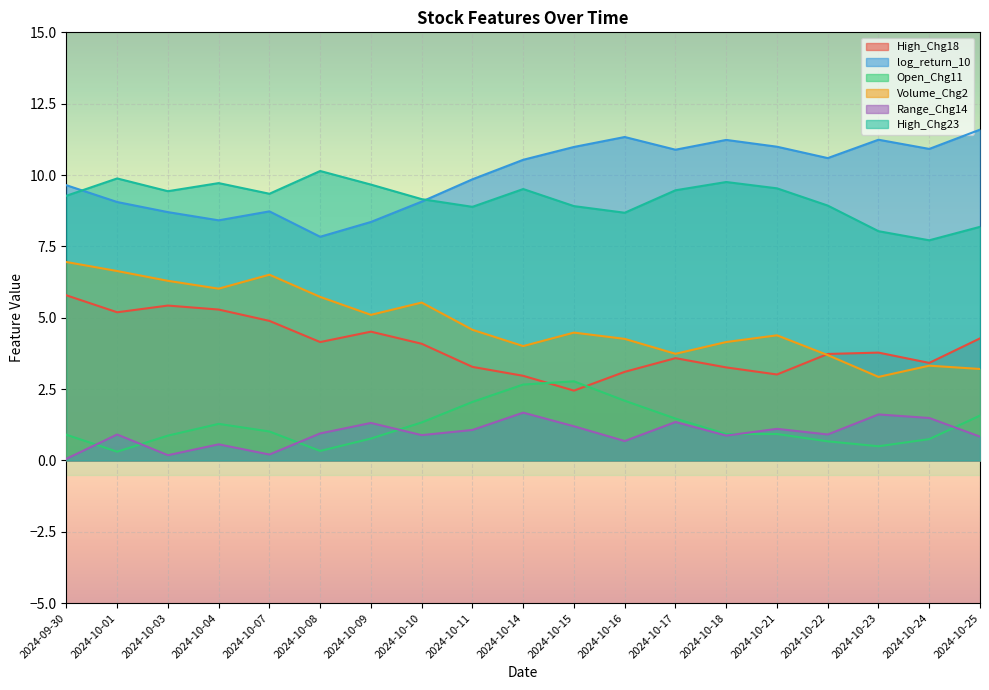

Reading left to right, extract all data points from this chart.

High_Chg18: 2024-09-30=5.8	2024-10-01=5.2	2024-10-03=5.4	2024-10-04=5.3	2024-10-07=4.9	2024-10-08=4.1	2024-10-09=4.5	2024-10-10=4.1	2024-10-11=3.3	2024-10-14=3.0	2024-10-15=2.4	2024-10-16=3.1	2024-10-17=3.6	2024-10-18=3.3	2024-10-21=3.0	2024-10-22=3.7	2024-10-23=3.8	2024-10-24=3.4	2024-10-25=4.3
log_return_10: 2024-09-30=9.6	2024-10-01=9.1	2024-10-03=8.7	2024-10-04=8.4	2024-10-07=8.7	2024-10-08=7.8	2024-10-09=8.4	2024-10-10=9.1	2024-10-11=9.9	2024-10-14=10.5	2024-10-15=11.0	2024-10-16=11.3	2024-10-17=10.9	2024-10-18=11.2	2024-10-21=11.0	2024-10-22=10.6	2024-10-23=11.2	2024-10-24=10.9	2024-10-25=11.6
Open_Chg11: 2024-09-30=0.9	2024-10-01=0.3	2024-10-03=0.9	2024-10-04=1.3	2024-10-07=1.0	2024-10-08=0.3	2024-10-09=0.8	2024-10-10=1.3	2024-10-11=2.0	2024-10-14=2.7	2024-10-15=2.8	2024-10-16=2.1	2024-10-17=1.5	2024-10-18=0.9	2024-10-21=0.9	2024-10-22=0.7	2024-10-23=0.5	2024-10-24=0.7	2024-10-25=1.6
Volume_Chg2: 2024-09-30=7.0	2024-10-01=6.6	2024-10-03=6.3	2024-10-04=6.0	2024-10-07=6.5	2024-10-08=5.7	2024-10-09=5.1	2024-10-10=5.5	2024-10-11=4.6	2024-10-14=4.0	2024-10-15=4.5	2024-10-16=4.3	2024-10-17=3.7	2024-10-18=4.1	2024-10-21=4.4	2024-10-22=3.7	2024-10-23=2.9	2024-10-24=3.3	2024-10-25=3.2
Range_Chg14: 2024-09-30=0.1	2024-10-01=0.9	2024-10-03=0.2	2024-10-04=0.6	2024-10-07=0.2	2024-10-08=0.9	2024-10-09=1.3	2024-10-10=0.9	2024-10-11=1.1	2024-10-14=1.7	2024-10-15=1.2	2024-10-16=0.7	2024-10-17=1.3	2024-10-18=0.9	2024-10-21=1.1	2024-10-22=0.9	2024-10-23=1.6	2024-10-24=1.5	2024-10-25=0.8
High_Chg23: 2024-09-30=9.3	2024-10-01=9.9	2024-10-03=9.4	2024-10-04=9.7	2024-10-07=9.3	2024-10-08=10.1	2024-10-09=9.7	2024-10-10=9.2	2024-10-11=8.9	2024-10-14=9.5	2024-10-15=8.9	2024-10-16=8.7	2024-10-17=9.5	2024-10-18=9.8	2024-10-21=9.5	2024-10-22=8.9	2024-10-23=8.0	2024-10-24=7.7	2024-10-25=8.2